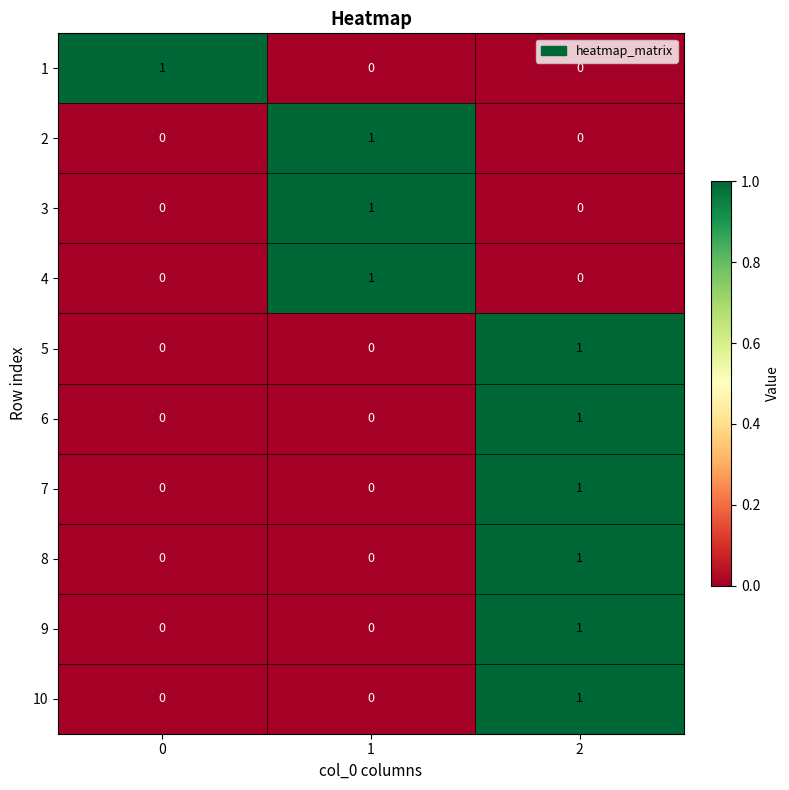

Reading left to right, transcribe all the data shown in this chart.

1: 0=1	1=0	2=0
2: 0=0	1=1	2=0
3: 0=0	1=1	2=0
4: 0=0	1=1	2=0
5: 0=0	1=0	2=1
6: 0=0	1=0	2=1
7: 0=0	1=0	2=1
8: 0=0	1=0	2=1
9: 0=0	1=0	2=1
10: 0=0	1=0	2=1